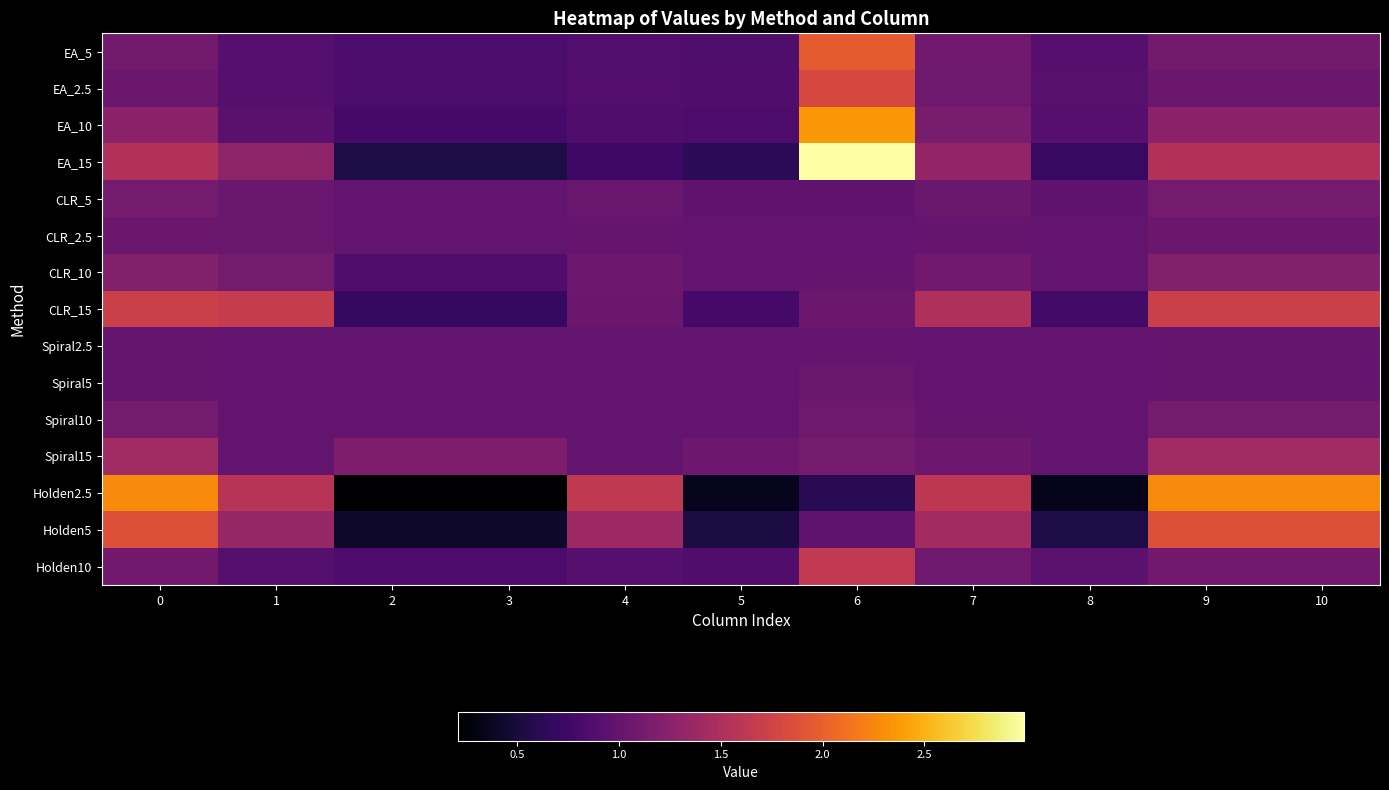

Reading left to right, transcribe all the data shown in this chart.

EA_5: 0=1.1	1=0.9	2=0.8	3=0.8	4=0.9	5=0.9	6=2.0	7=1.1	8=0.9	9=1.1	10=1.1
EA_2.5: 0=1.1	1=0.9	2=0.8	3=0.8	4=0.9	5=0.9	6=1.8	7=1.1	8=0.9	9=1.1	10=1.1
EA_10: 0=1.3	1=0.9	2=0.8	3=0.8	4=0.9	5=0.8	6=2.3	7=1.1	8=0.9	9=1.3	10=1.3
EA_15: 0=1.5	1=1.3	2=0.5	3=0.5	4=0.7	5=0.6	6=3.0	7=1.3	8=0.7	9=1.5	10=1.5
CLR_5: 0=1.1	1=1.0	2=1.0	3=1.0	4=1.0	5=1.0	6=1.0	7=1.0	8=1.0	9=1.1	10=1.1
CLR_2.5: 0=1.1	1=1.0	2=1.0	3=1.0	4=1.0	5=1.0	6=1.0	7=1.0	8=1.0	9=1.1	10=1.1
CLR_10: 0=1.2	1=1.1	2=0.9	3=0.9	4=1.1	5=1.0	6=1.0	7=1.1	8=1.0	9=1.2	10=1.2
CLR_15: 0=1.7	1=1.7	2=0.7	3=0.7	4=1.1	5=0.8	6=1.1	7=1.5	8=0.8	9=1.7	10=1.7
Spiral2.5: 0=1.0	1=1.0	2=1.0	3=1.0	4=1.0	5=1.0	6=1.0	7=1.0	8=1.0	9=1.0	10=1.0
Spiral5: 0=1.0	1=1.0	2=1.0	3=1.0	4=1.0	5=1.0	6=1.0	7=1.0	8=1.0	9=1.0	10=1.0
Spiral10: 0=1.1	1=1.0	2=1.0	3=1.0	4=1.0	5=1.0	6=1.1	7=1.0	8=1.0	9=1.1	10=1.1
Spiral15: 0=1.4	1=1.0	2=1.2	3=1.2	4=1.0	5=1.1	6=1.1	7=1.1	8=1.0	9=1.4	10=1.4
Holden2.5: 0=2.3	1=1.6	2=0.2	3=0.2	4=1.6	5=0.4	6=0.6	7=1.6	8=0.3	9=2.3	10=2.3
Holden5: 0=1.9	1=1.3	2=0.4	3=0.4	4=1.4	5=0.5	6=1.0	7=1.4	8=0.5	9=1.9	10=1.9
Holden10: 0=1.1	1=0.9	2=0.8	3=0.8	4=0.9	5=0.9	6=1.6	7=1.1	8=0.9	9=1.1	10=1.1